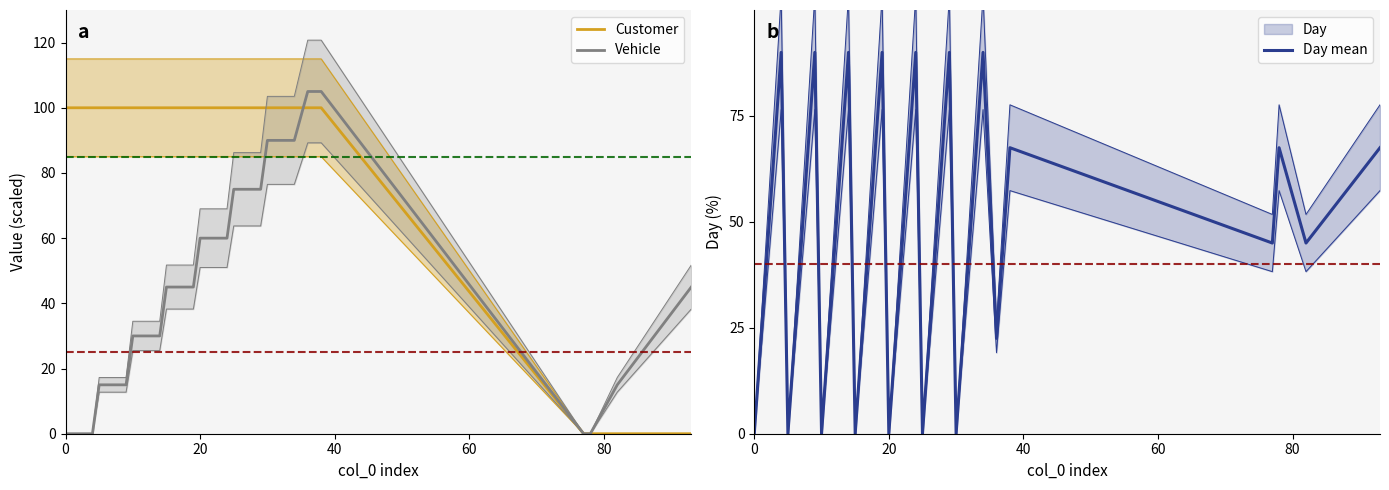

True or false: Vehicle and Day mean intersect in this chart.

True